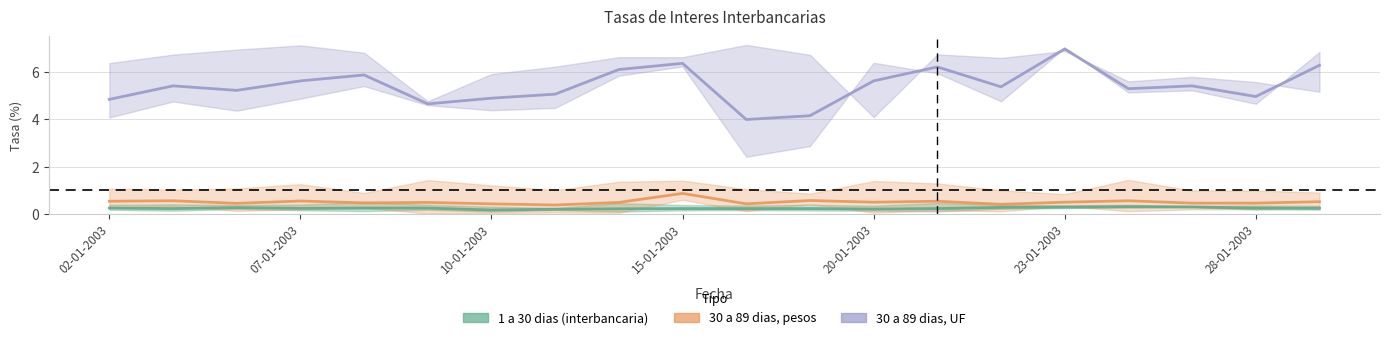

Between 14-01-2003 and 22-01-2003, which is larger?

14-01-2003